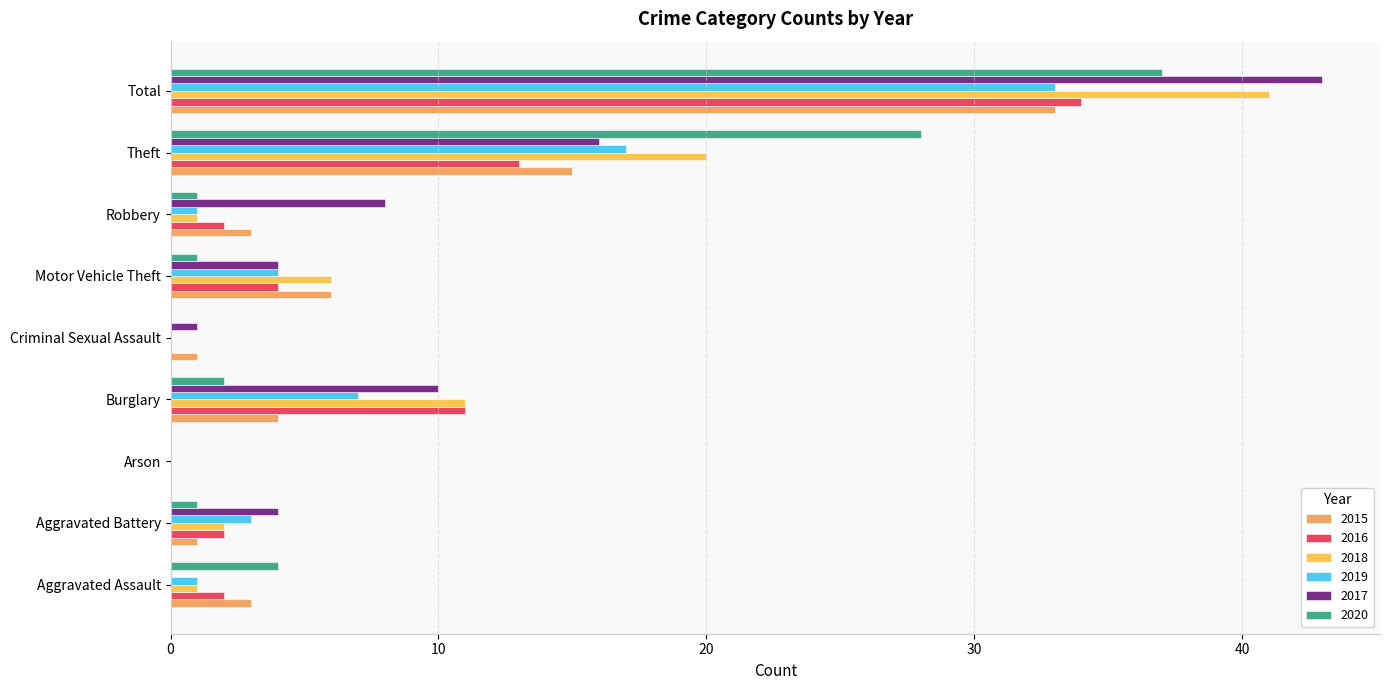

The 2016 series shows -22 at Arson. True or false?

False